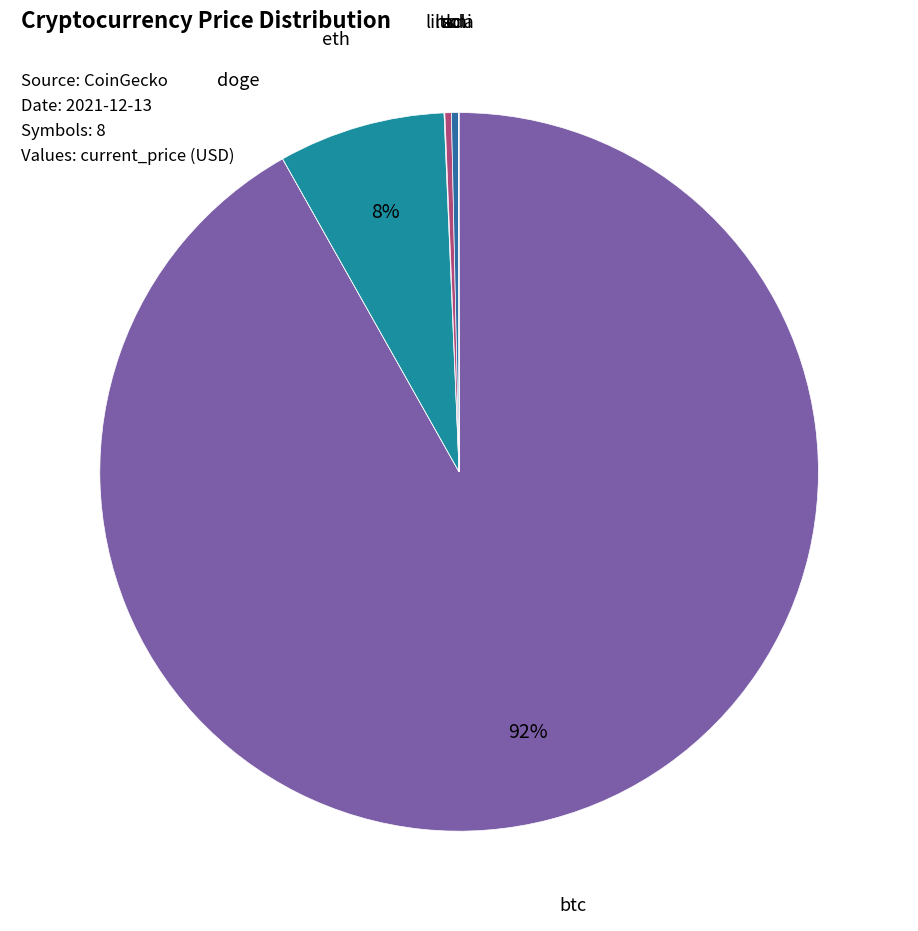

Is there any slice that represents more than half of the pie?

Yes